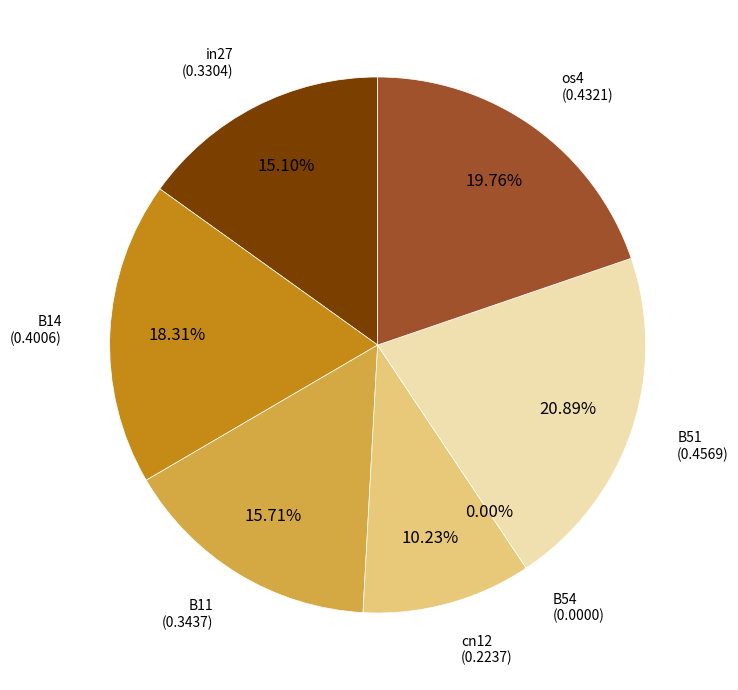

To the nearest percent, what is the difference between the B51 and in27 slice percentages?

6%